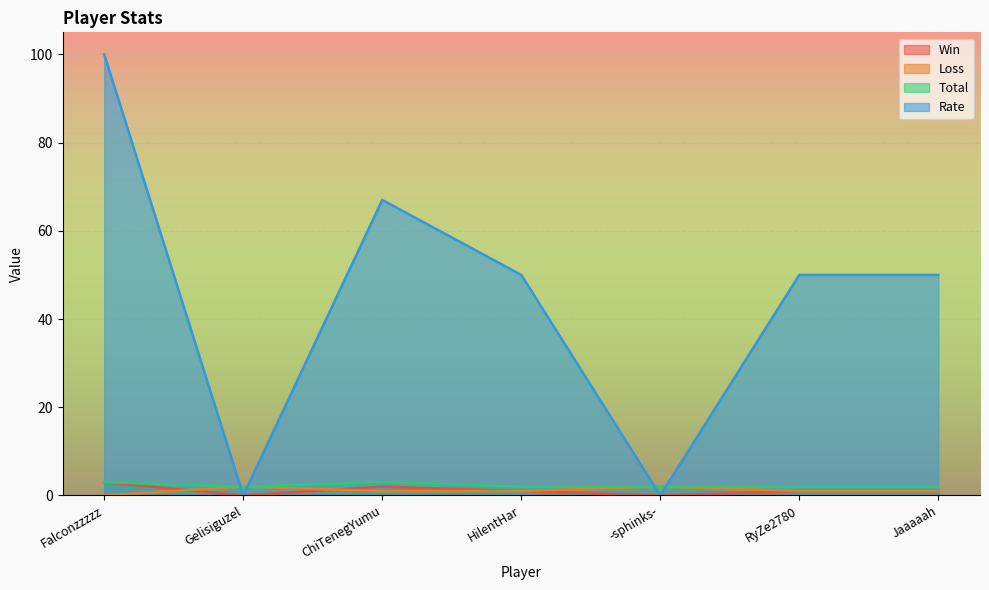

How many interior local peaks does the Total series have?

1